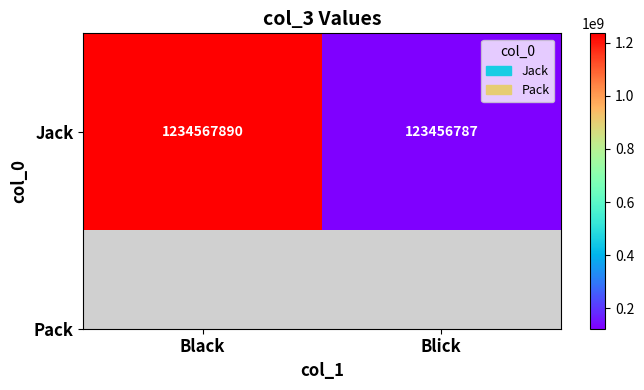

What is the sum of the values at Blick and Black?

1358024677